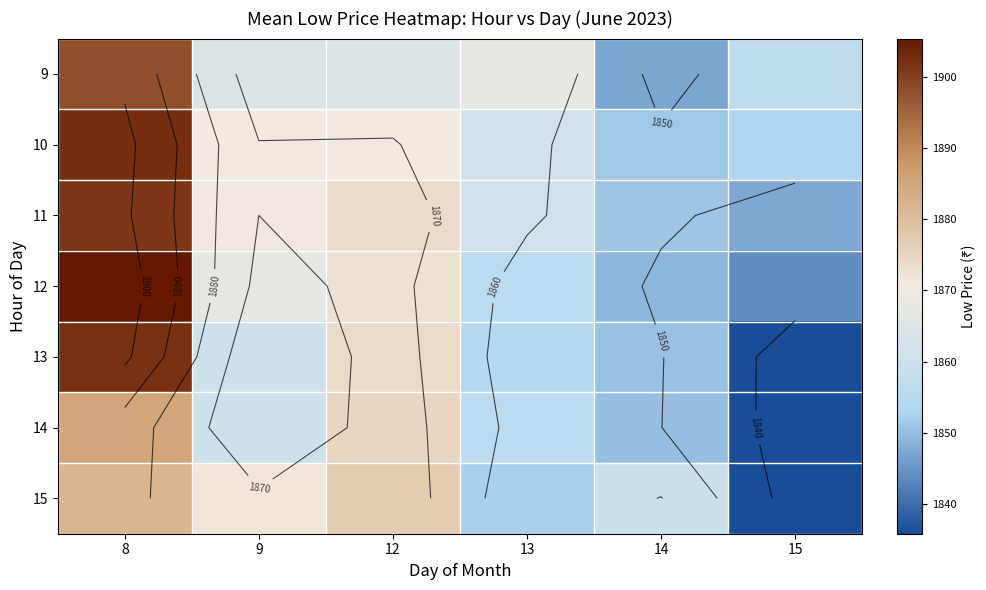

At which label does 13 reach its minimum?

15